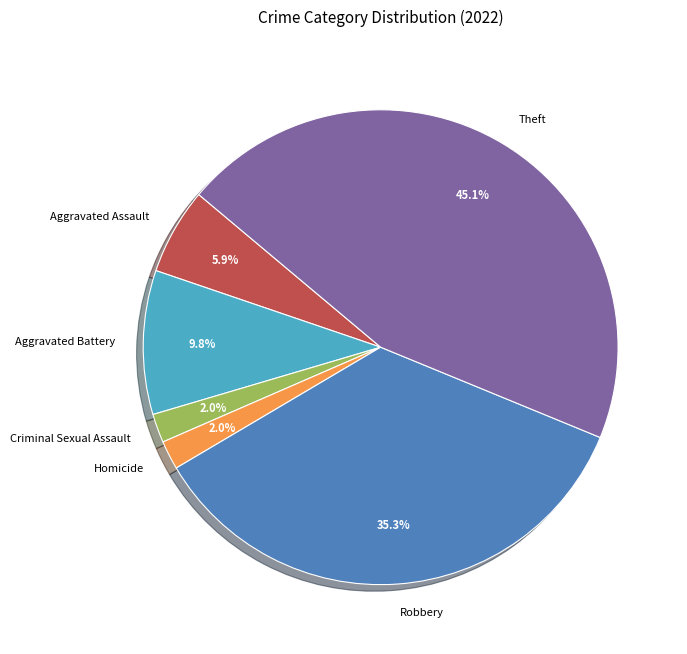

What portion of the pie excludes Aggravated Assault?

94.1%